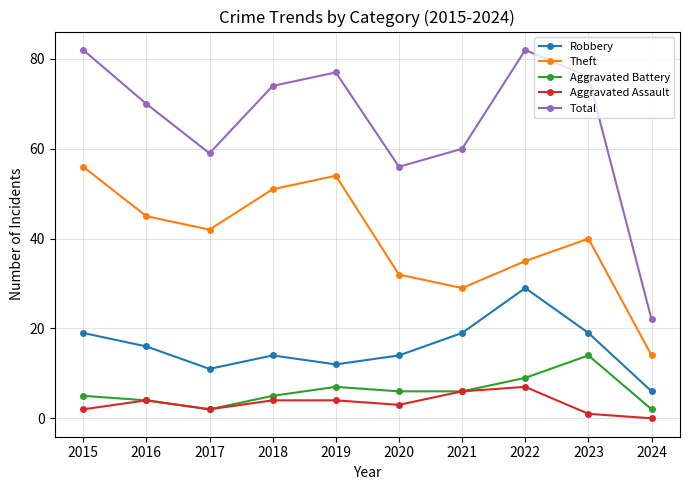

True or false: Theft and Aggravated Battery cross at least once.

False